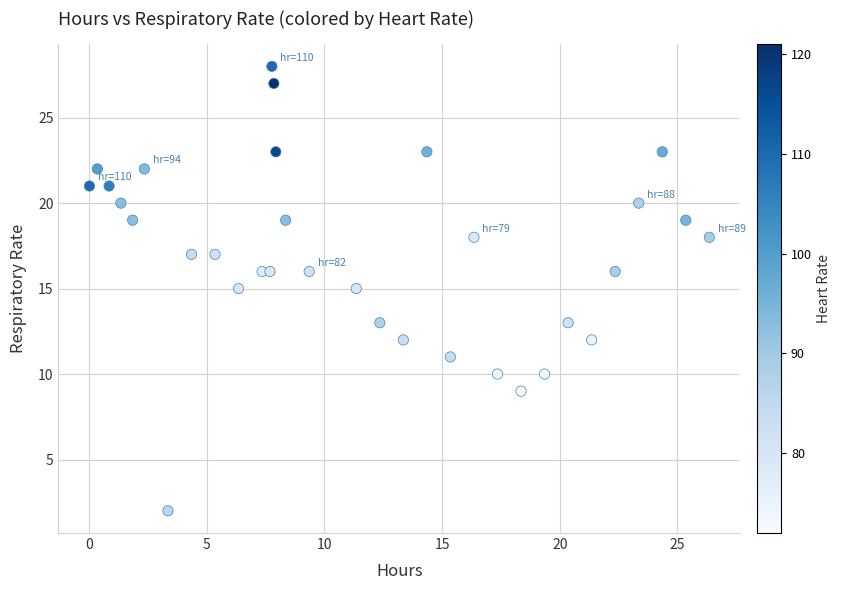

What is the range of Y values (max minus min)?

26